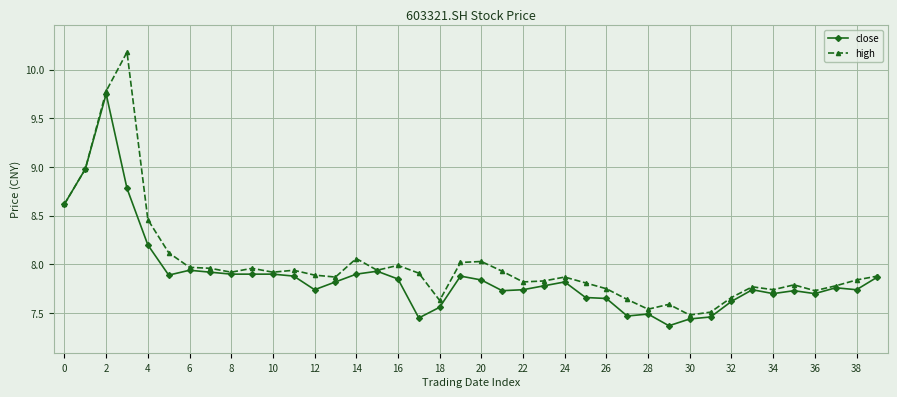

What is the maximum value shown in the chart?

10.2